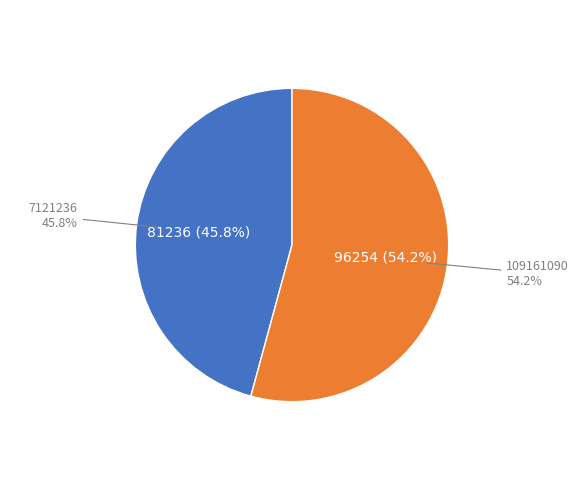

Which category has the smallest portion of the pie?

7121236